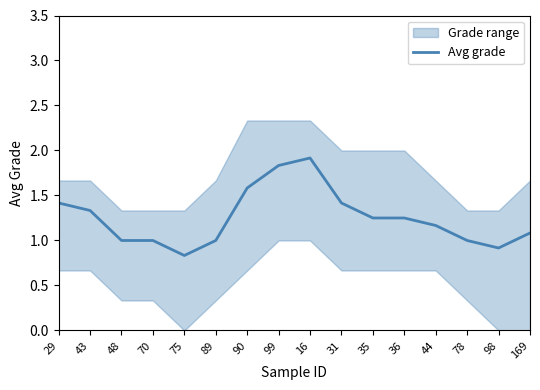

What is the approximate value at 70?

1.0